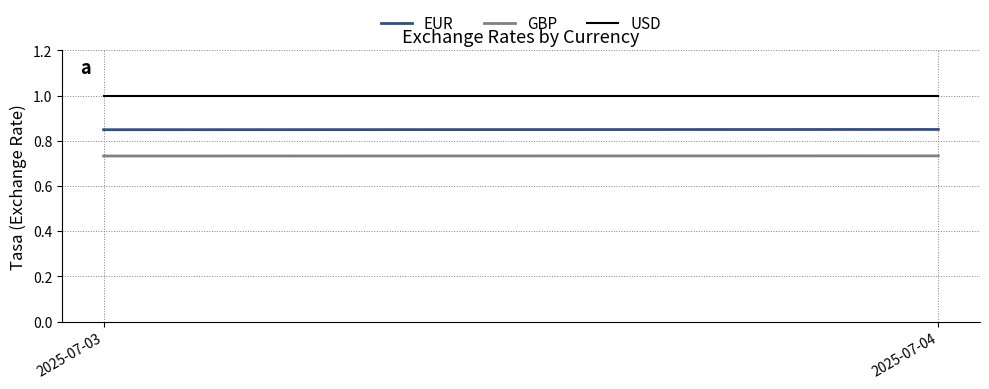

Rank the series by their maximum value, from highest to lowest.

USD, EUR, GBP